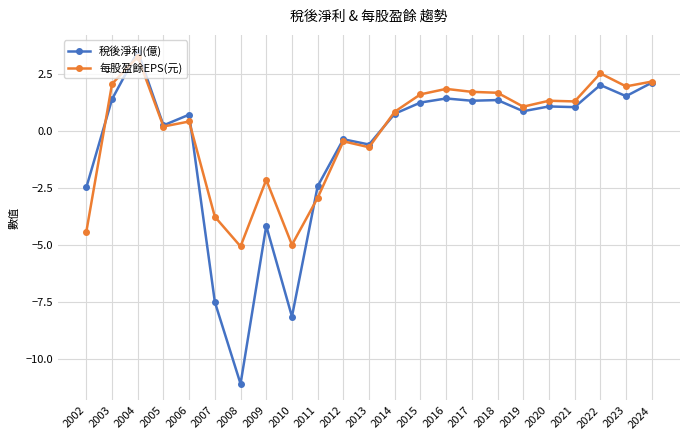

Which series has the largest range (max minus min)?

稅後淨利(億)